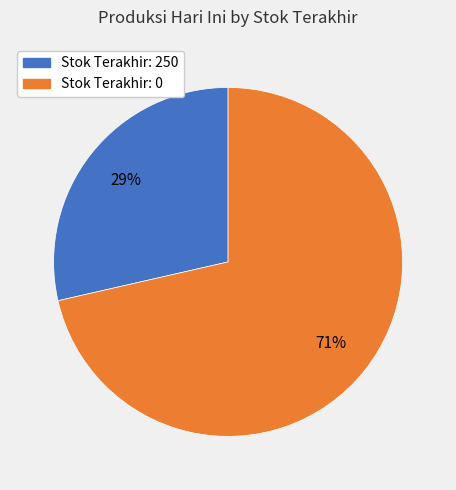

Does any single category account for the majority?

Yes